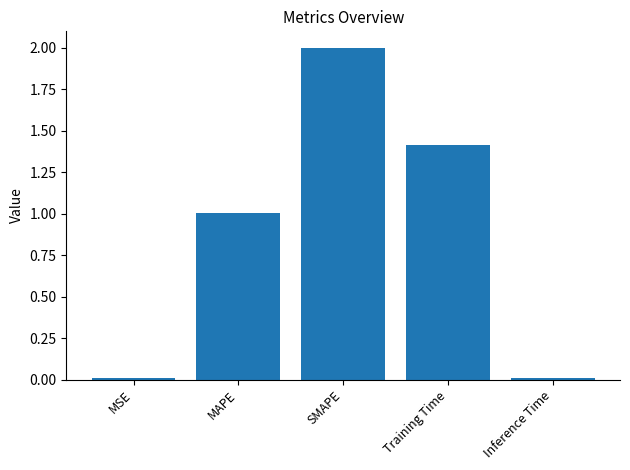

What is the difference between the maximum and second lowest values?

2.0